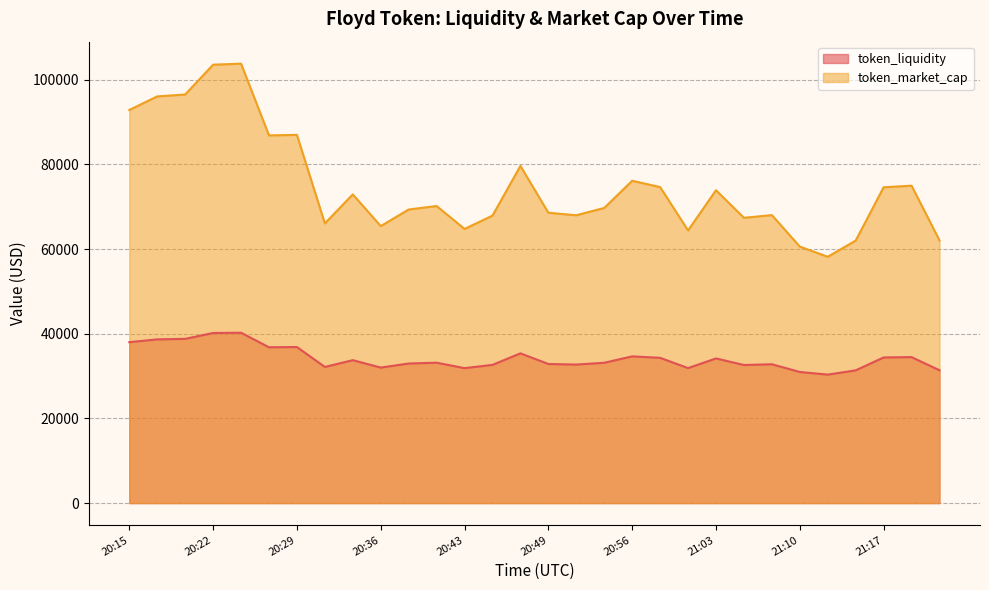

Reading right to left, transcribe all the data shown in this chart.

token_liquidity: 31373.8	34479.9	34399.5	31353.9	30346.2	30968.7	32793.8	32615.0	34169.9	31885.5	34312.7	34653.9	33144.6	32720.9	32854.1	35369.2	32647.2	31875.2	33162.5	32966.6	32006.3	33760.7	32154.8	36861.7	36802.6	40242.5	40177.2	38792.1	38670.1	38008.9
token_market_cap: 62050.0	74970.0	74587.0	62001.0	58171.0	60582.0	68018.0	67379.0	73895.0	64407.0	74638.0	76127.0	69711.0	67984.0	68576.0	79643.0	67898.0	64752.0	70168.0	69342.0	65424.0	72911.0	66058.0	86964.0	86849.0	103793.0	103542.0	96503.0	96052.0	92849.0